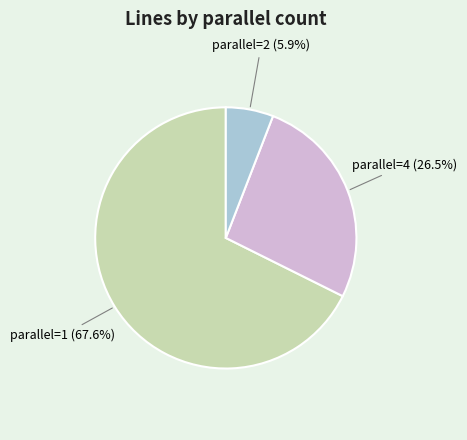

Between parallel=2 and parallel=4, which is larger?

parallel=4